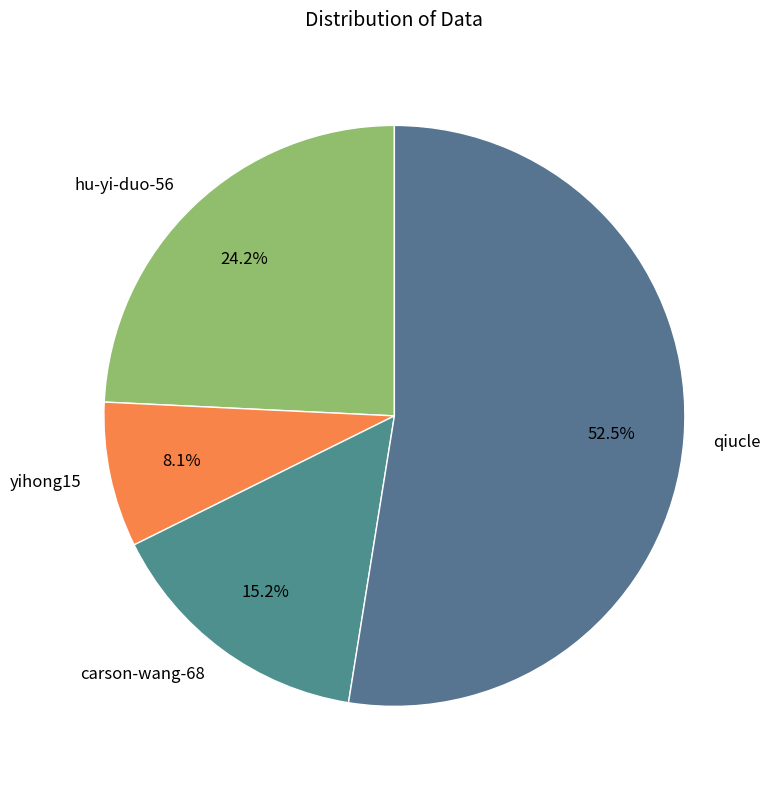

What percentage do yihong15 and hu-yi-duo-56 together represent?

32.3%